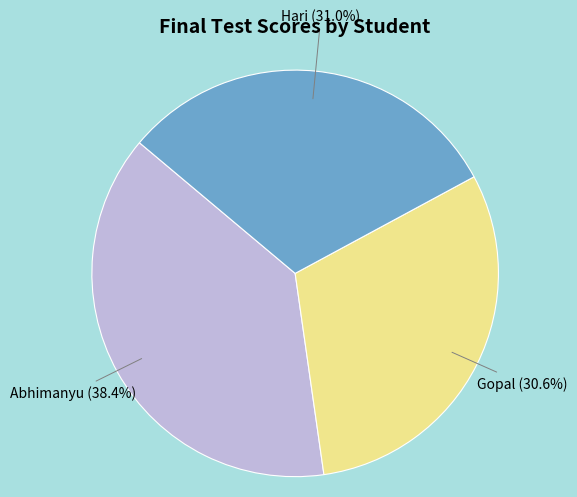

Does any single category account for the majority?

No